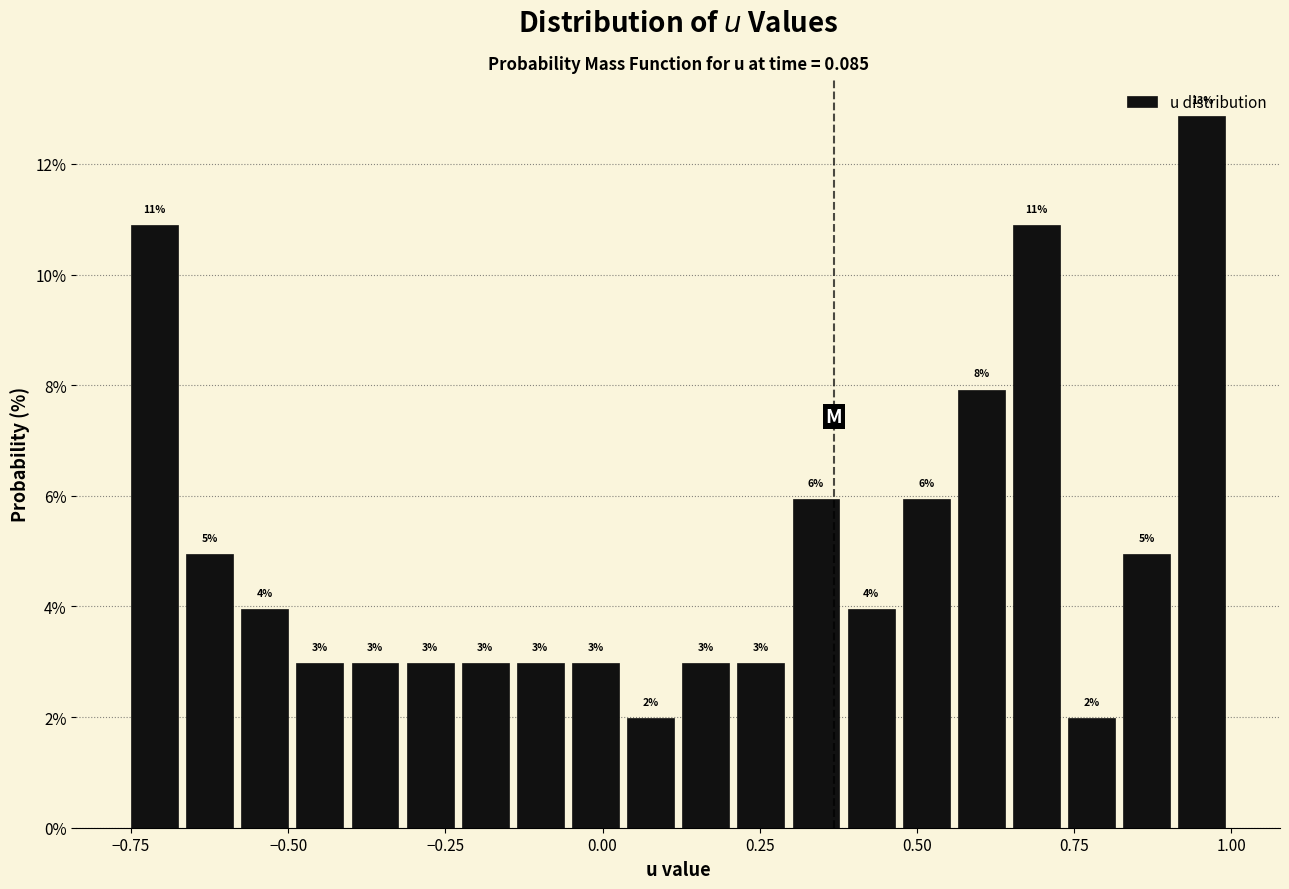

Around what value on the x-axis is the tallest bar? Give the approximate position of its centre, as read against the axis.

0.95